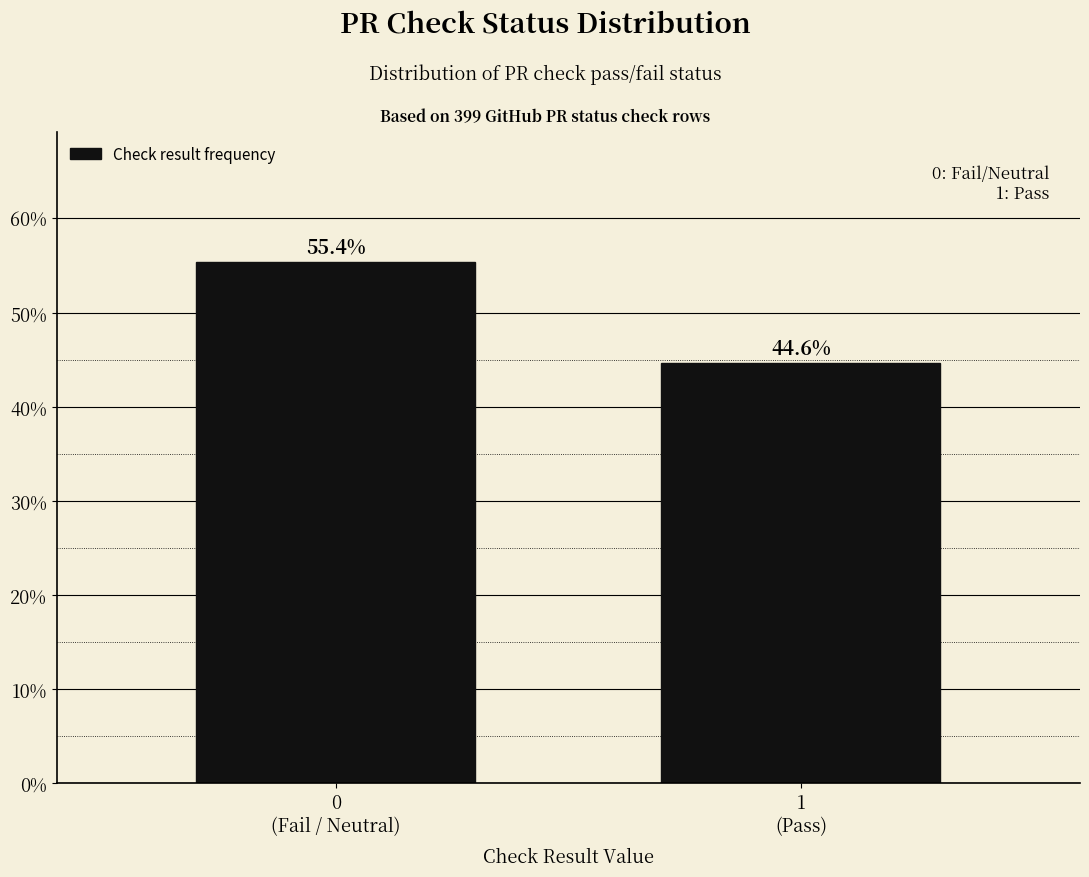

Reading left to right, what are all the values shown in this chart?

55.4	44.6